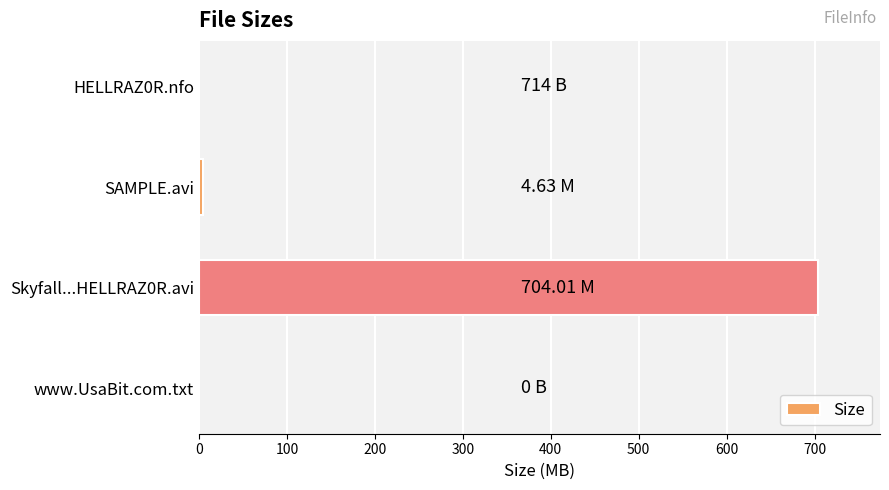

What is the sum of all values?

708.6